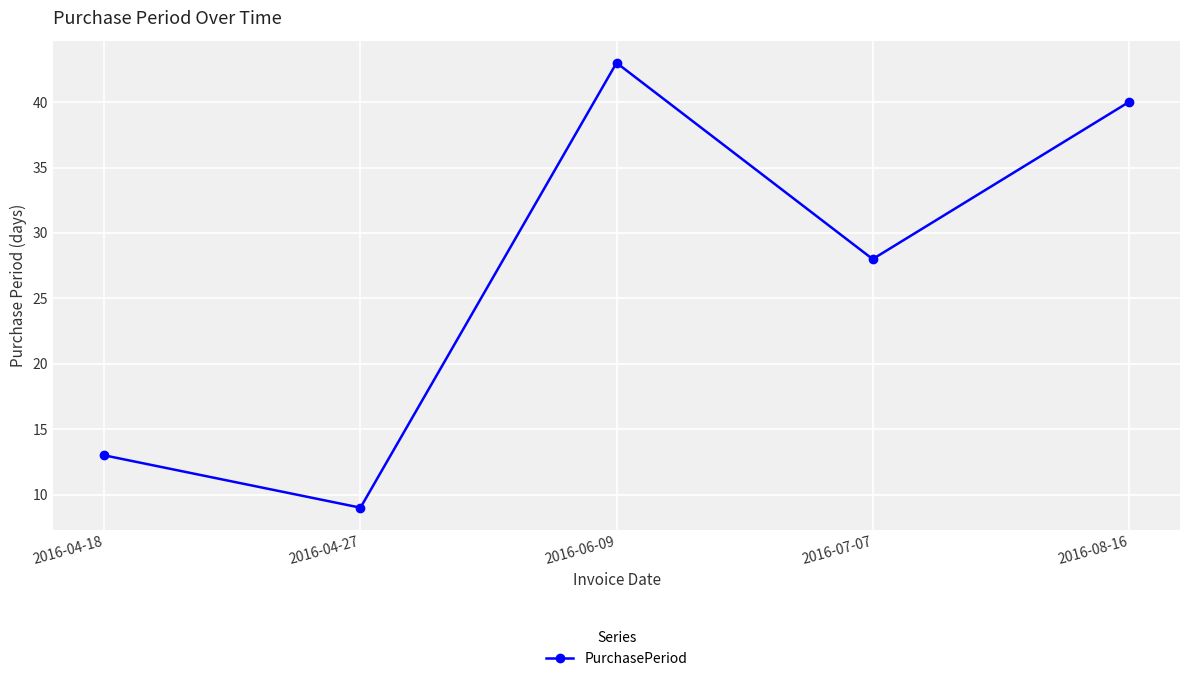

List the labels in order of value, smallest first.

2016-04-27, 2016-04-18, 2016-07-07, 2016-08-16, 2016-06-09